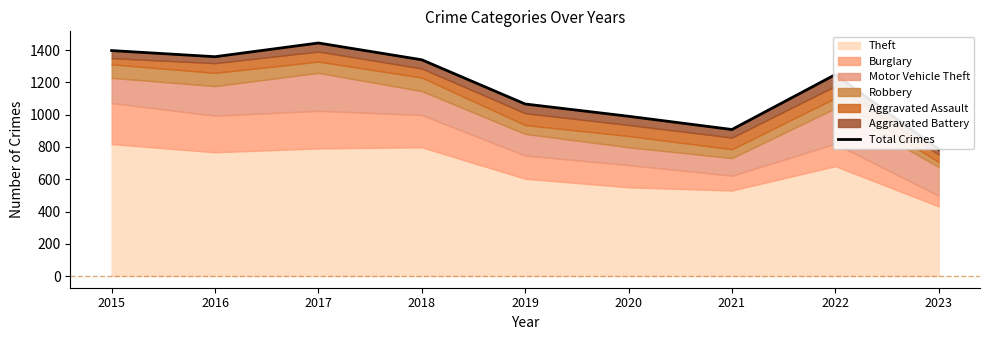

Where is the first local minimum?

2016